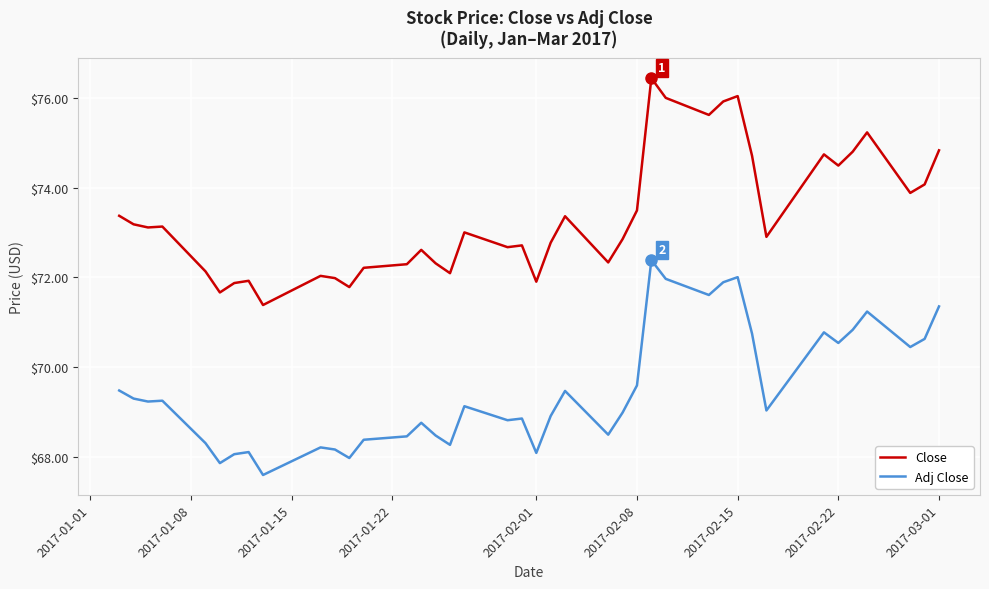

Which series has the widest spread of values?

Close